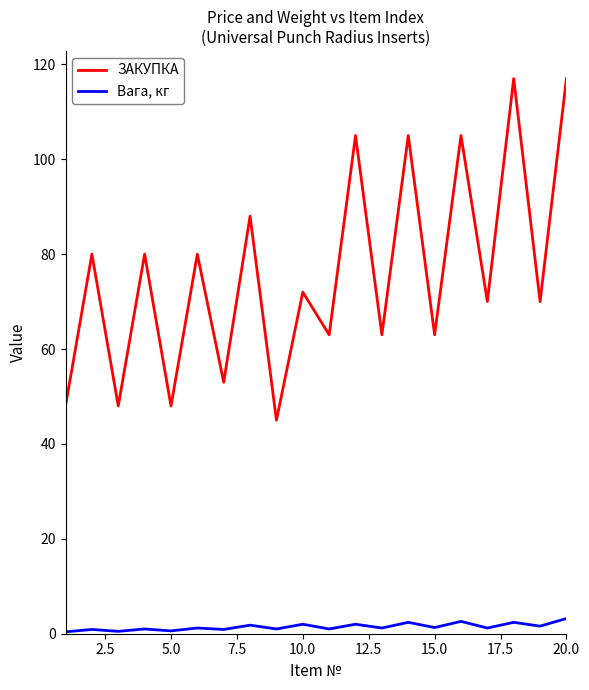

True or false: ЗАКУПКА and Вага, кг intersect in this chart.

False